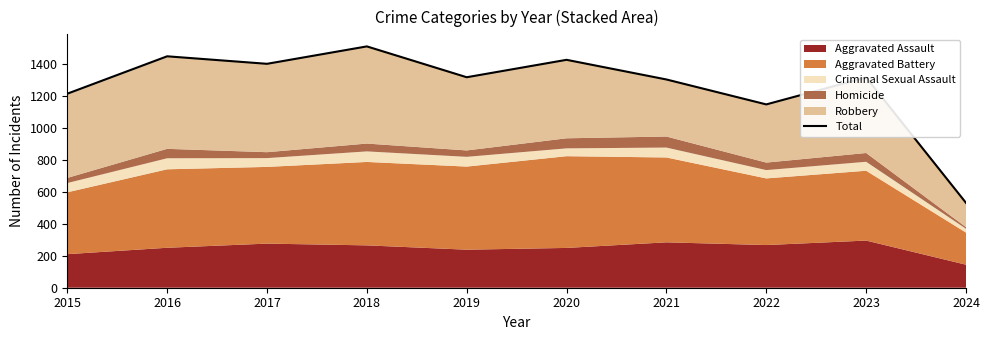

At which category does the data reach its first local valley?

2017